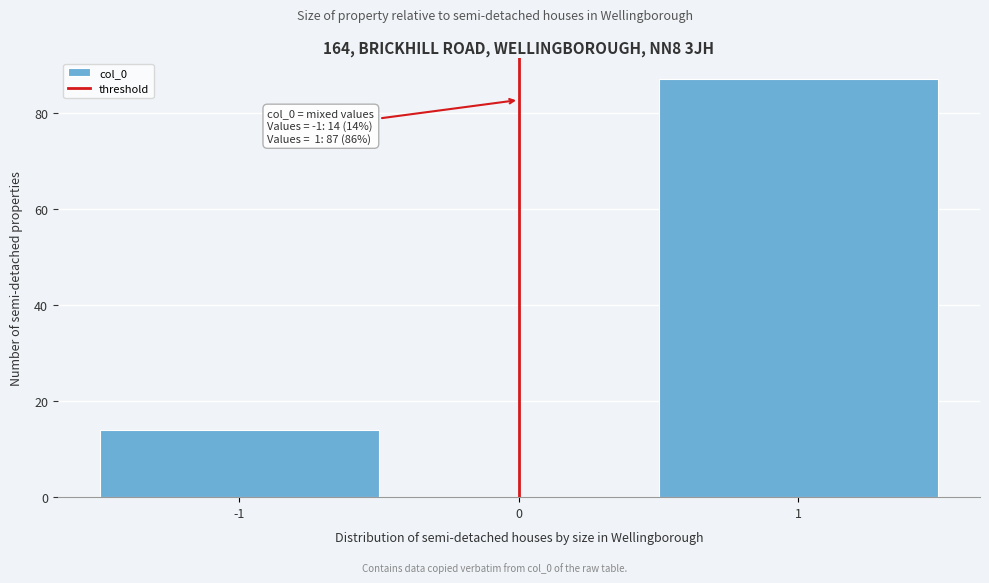

Over which range of the x-axis is the bar tallest?

0.5 to 1.5